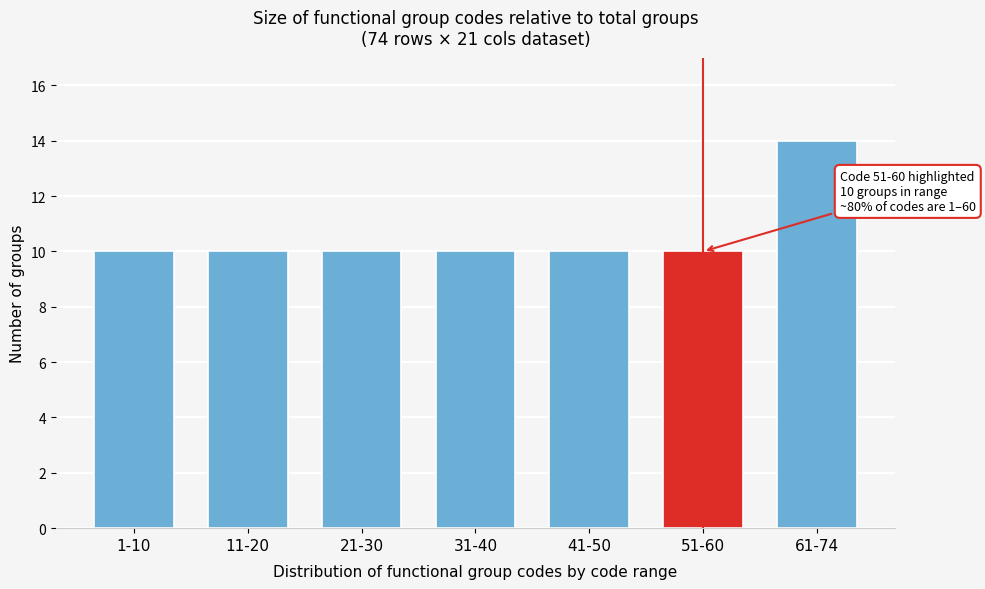

Reading right to left, list all the values displayed in this chart.

61-74=14	51-60=10	41-50=10	31-40=10	21-30=10	11-20=10	1-10=10